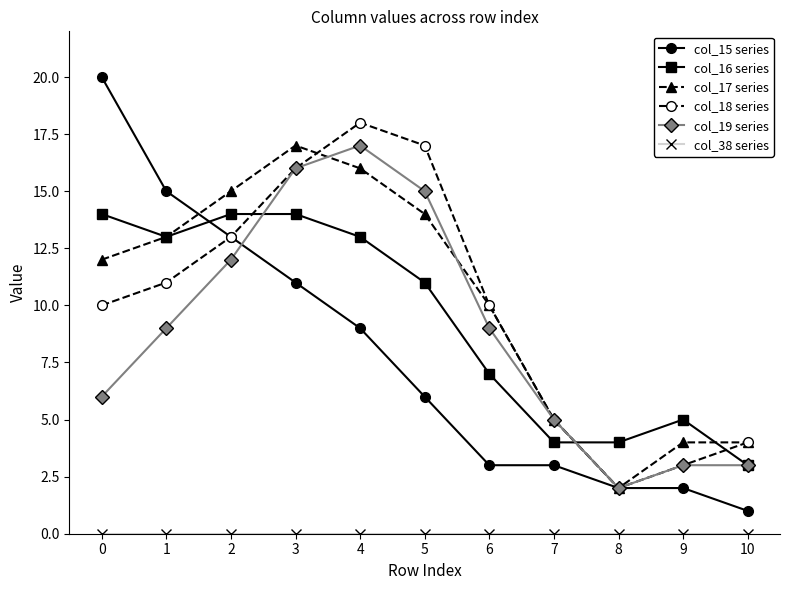

What is the spread (max minus min) of values at 7?

5